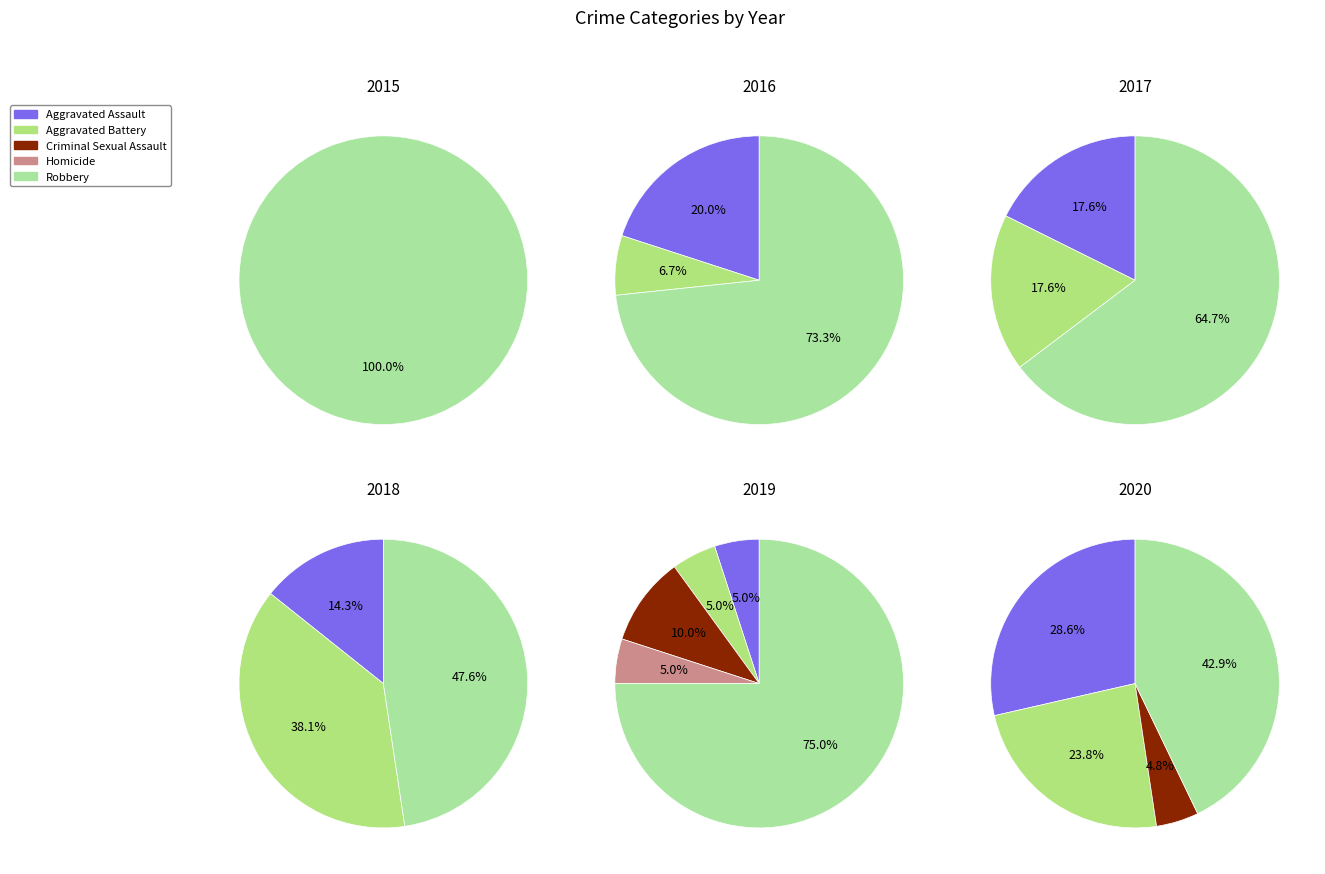

Which slice represents more than half of the pie?

Robbery